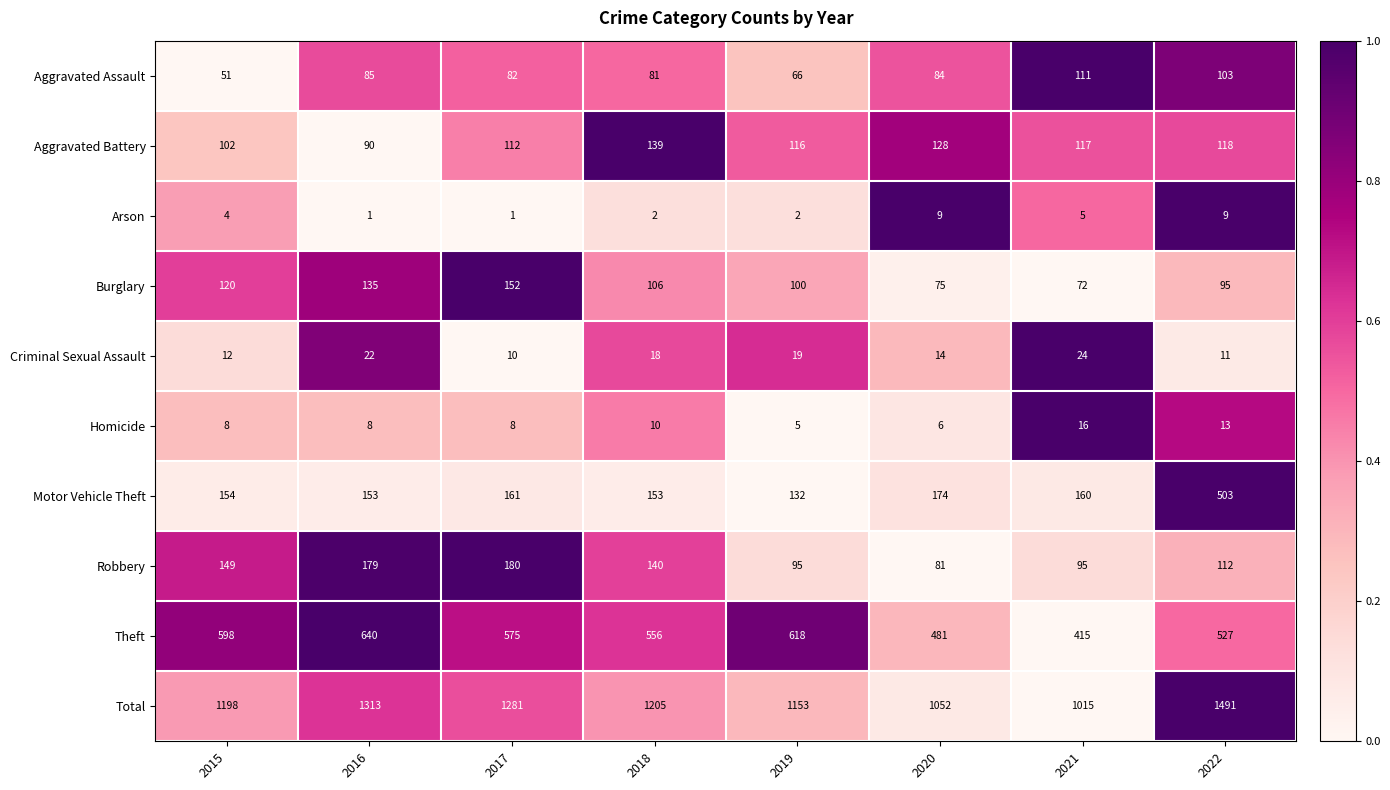

What is the difference between the second highest and minimum values in the Total series?

298